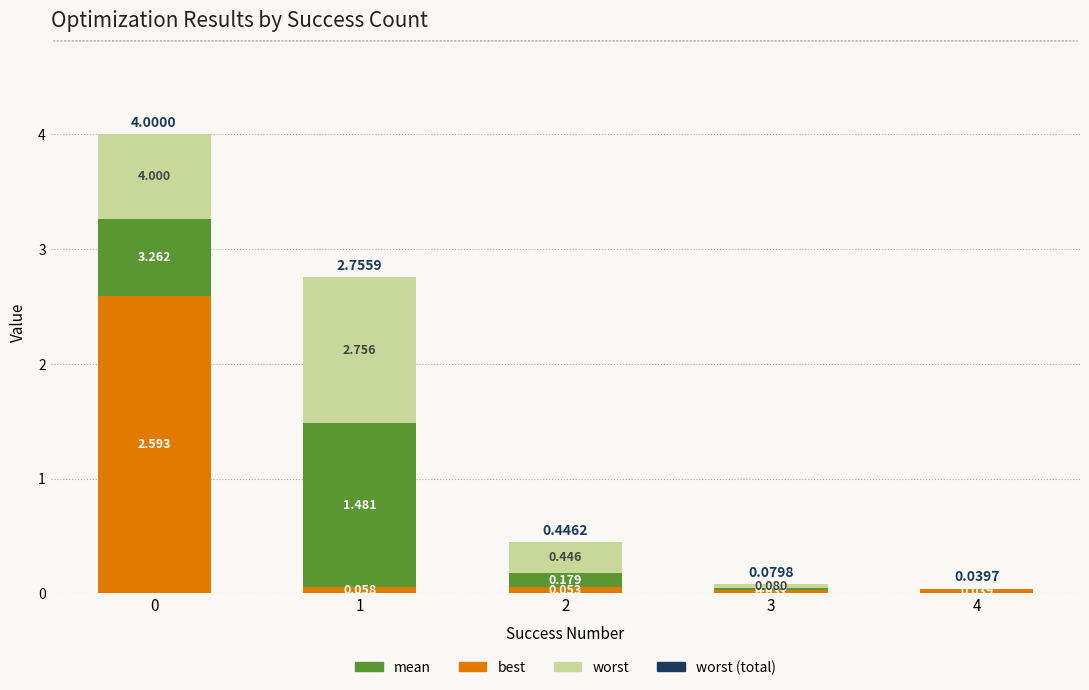

What is the sum of all worst values?

2.3